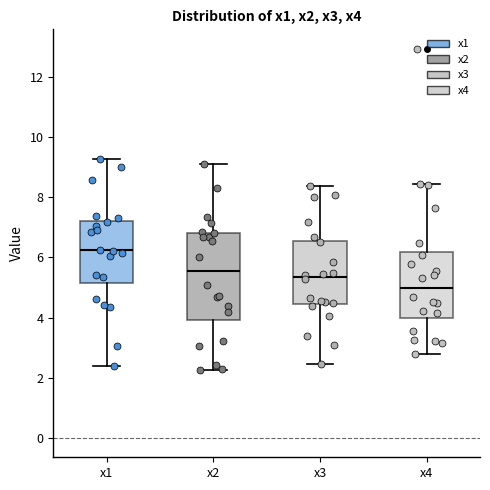

Reading left to right, transcribe this box plot: for each box, give where its median line is, the range the box spans, and where its two whiskers end, as read against the y-axis. The values are not printed on the chart, so give them approximately, as read against the axis.

x1: median 6.2, box 5.2 to 7.2, whiskers 2.4 to 9.2
x2: median 5.6, box 4.0 to 6.8, whiskers 2.2 to 9.2
x3: median 5.4, box 4.4 to 6.6, whiskers 2.4 to 8.4
x4: median 5.0, box 4.0 to 6.2, whiskers 2.8 to 8.4